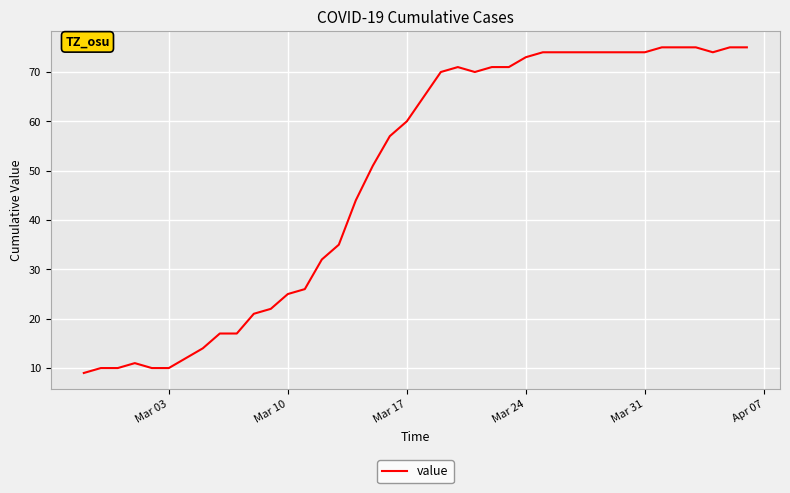

What is the difference between the maximum and minimum values?

66